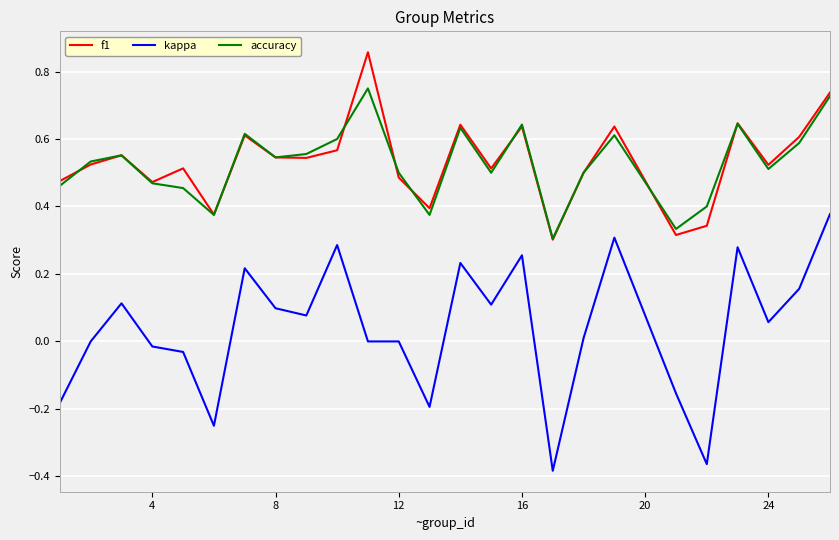

List the series in order of their peak value, lowest first.

kappa, accuracy, f1